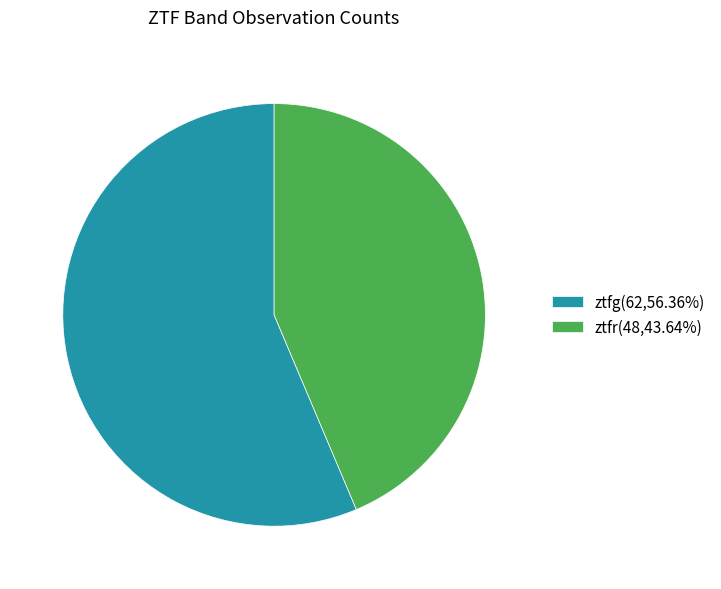

Count the number of slices in the pie.

2